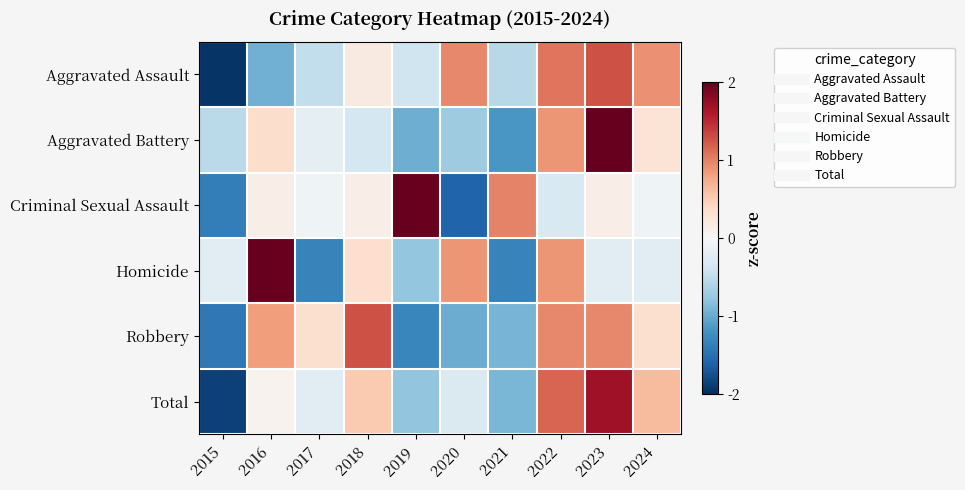

Reading right to left, extract all data points from this chart.

Aggravated Assault: 2024=0.9	2023=1.3	2022=1.1	2021=-0.6	2020=1.0	2019=-0.4	2018=0.2	2017=-0.5	2016=-1.0	2015=-2.0
Aggravated Battery: 2024=0.3	2023=2.4	2022=0.9	2021=-1.2	2020=-0.7	2019=-1.0	2018=-0.4	2017=-0.2	2016=0.4	2015=-0.5
Criminal Sexual Assault: 2024=-0.1	2023=0.1	2022=-0.3	2021=1.0	2020=-1.6	2019=2.1	2018=0.1	2017=-0.1	2016=0.1	2015=-1.4
Homicide: 2024=-0.2	2023=-0.2	2022=0.9	2021=-1.3	2020=0.9	2019=-0.8	2018=0.3	2017=-1.3	2016=2.0	2015=-0.2
Robbery: 2024=0.3	2023=1.0	2022=1.0	2021=-0.9	2020=-1.0	2019=-1.3	2018=1.3	2017=0.3	2016=0.8	2015=-1.4
Total: 2024=0.6	2023=1.7	2022=1.2	2021=-0.9	2020=-0.3	2019=-0.8	2018=0.5	2017=-0.2	2016=0.1	2015=-1.9